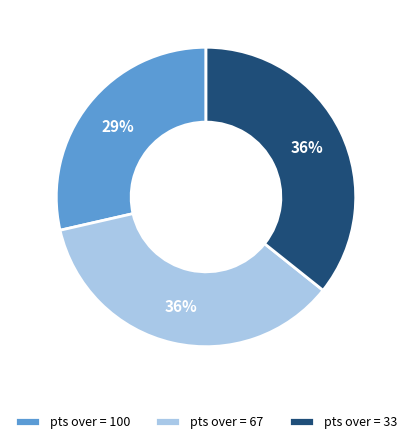

What is the ratio of the value at pts over = 67 to the value at pts over = 33?

1.0